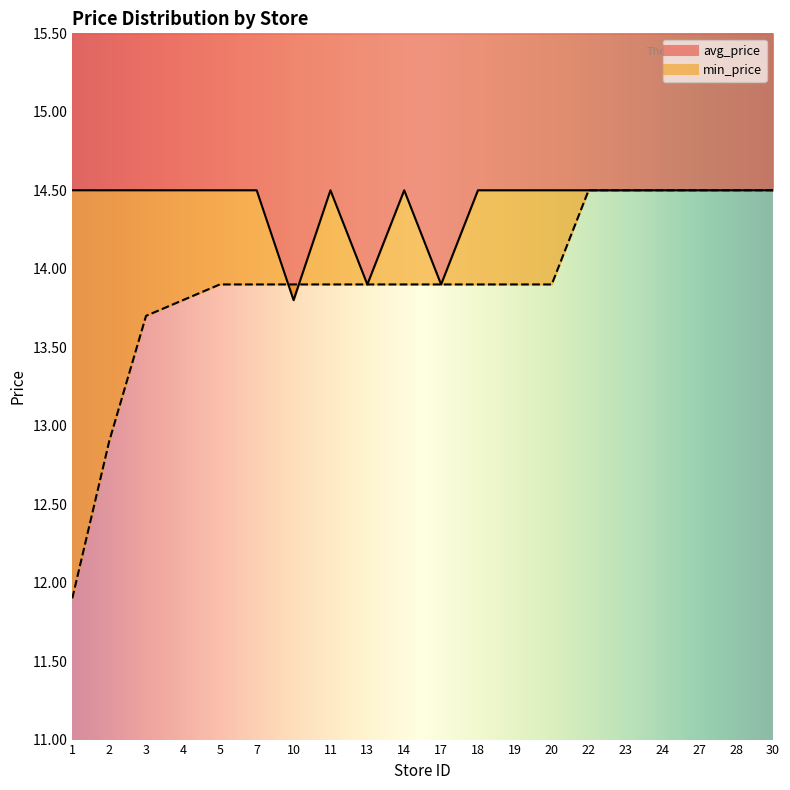

Where do avg_price and min_price first cross each other?

7 and 10